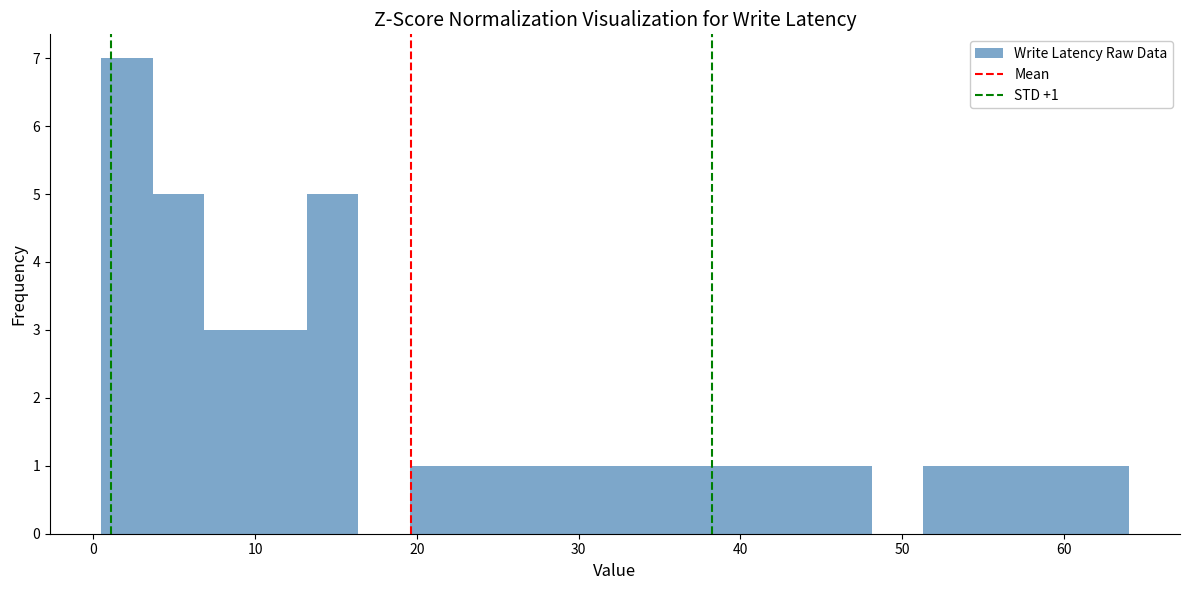

Around what value on the x-axis is the tallest bar? Give the approximate position of its centre, as read against the axis.

2